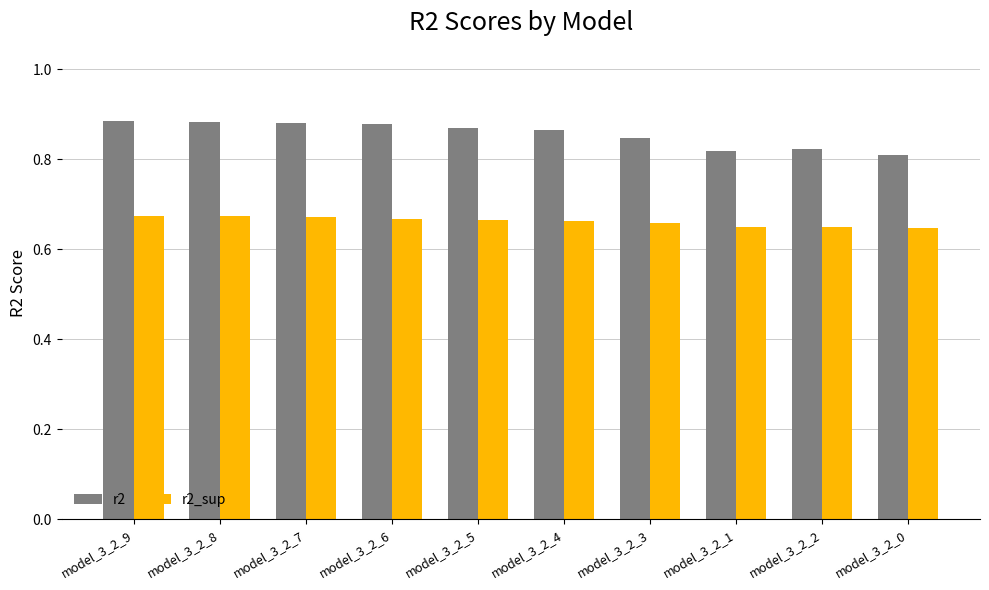

What is the total value across all series at model_3_2_0?

1.5